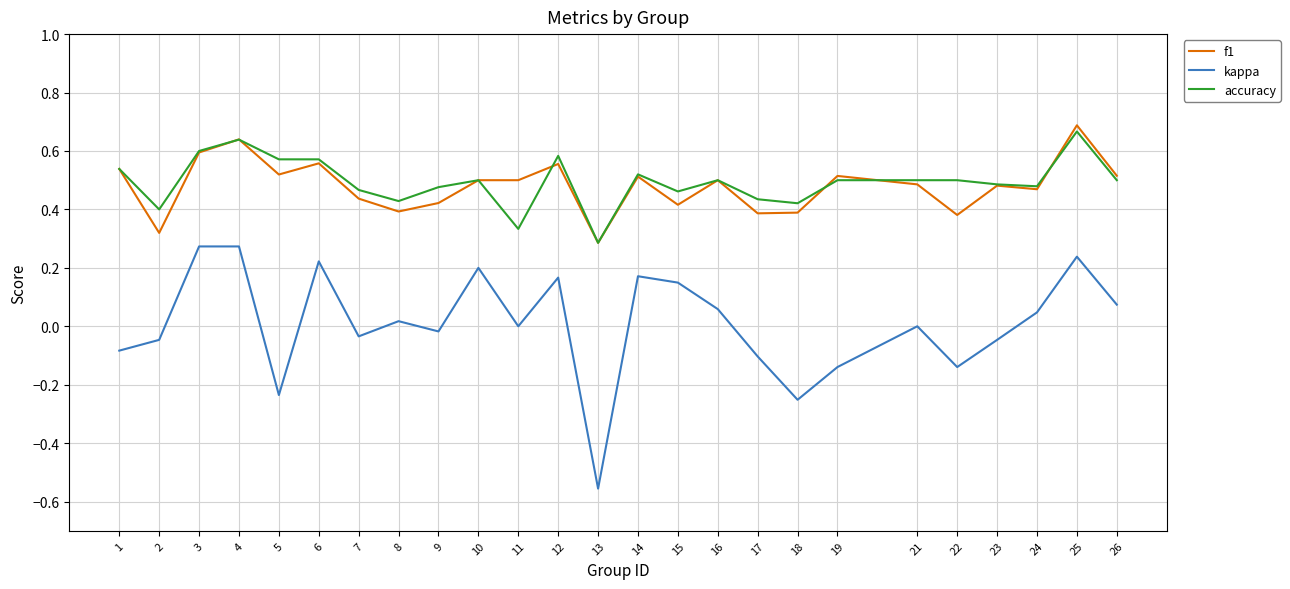

True or false: accuracy and kappa cross at least once.

False